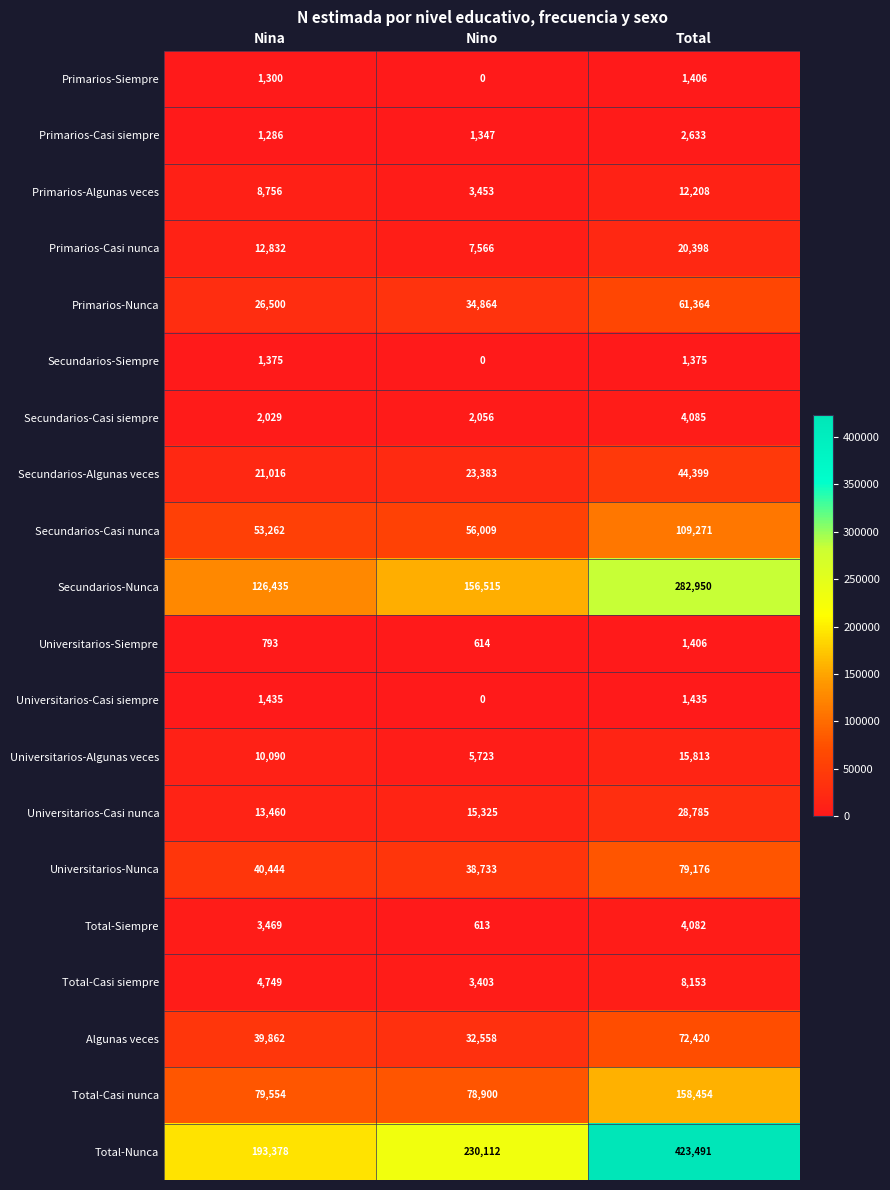

The Total-Casi nunca series shows 17497 at Nino. True or false?

False